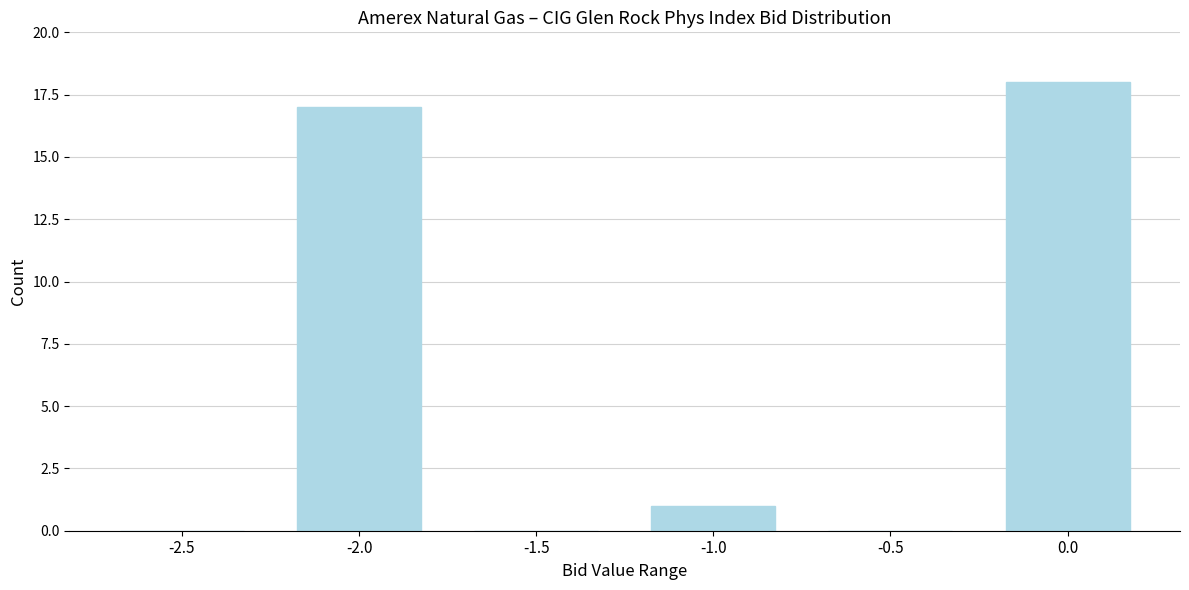

Reading left to right, extract all data points from this chart.

-2.5=0	-2.0=17	-1.5=0	-1.0=1	-0.5=0	0.0=18